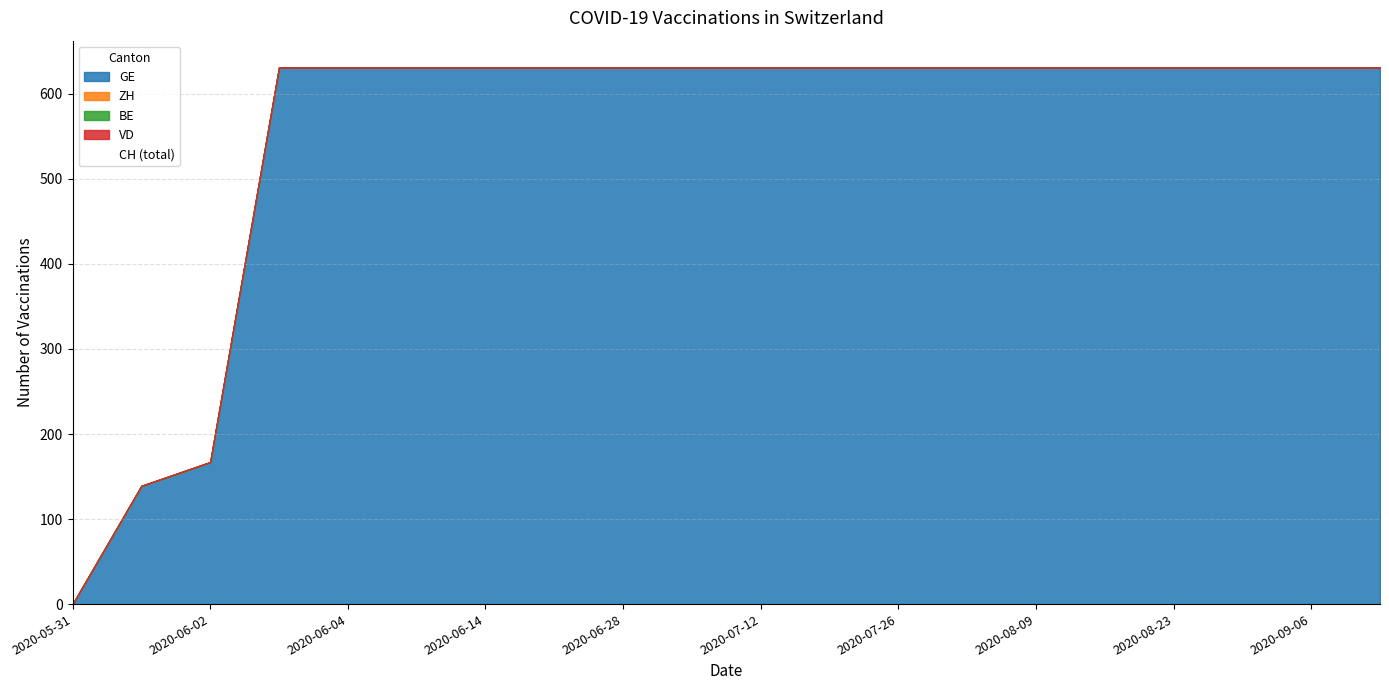

True or false: ZH has a value of 0 at 2020-07-12.

True